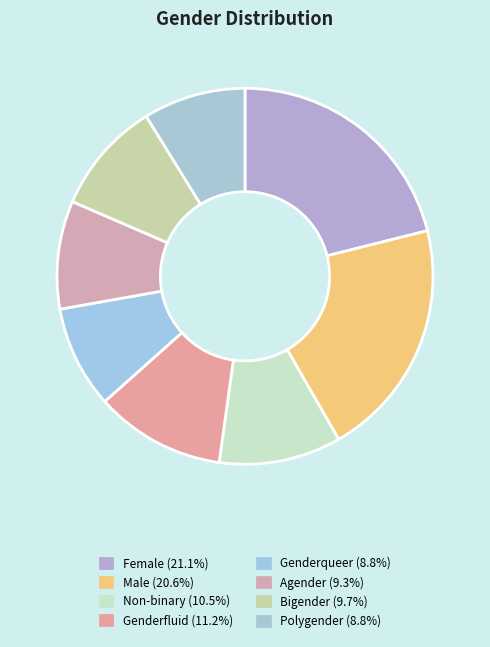

How many slices are in this pie chart?

8